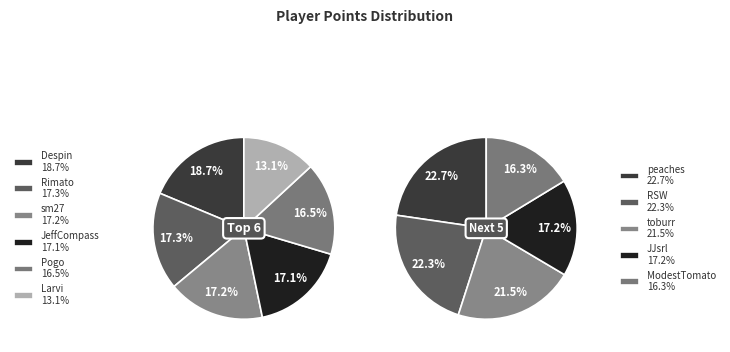

Does any single category account for the majority?

No